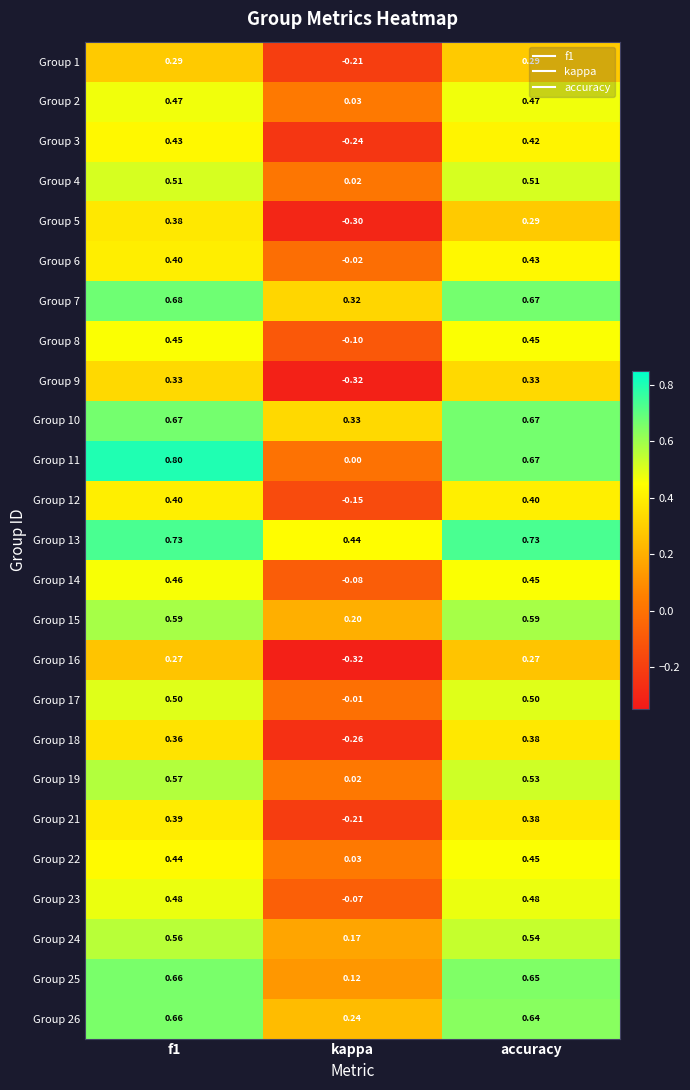

At which category is the sum across all series the highest?

f1